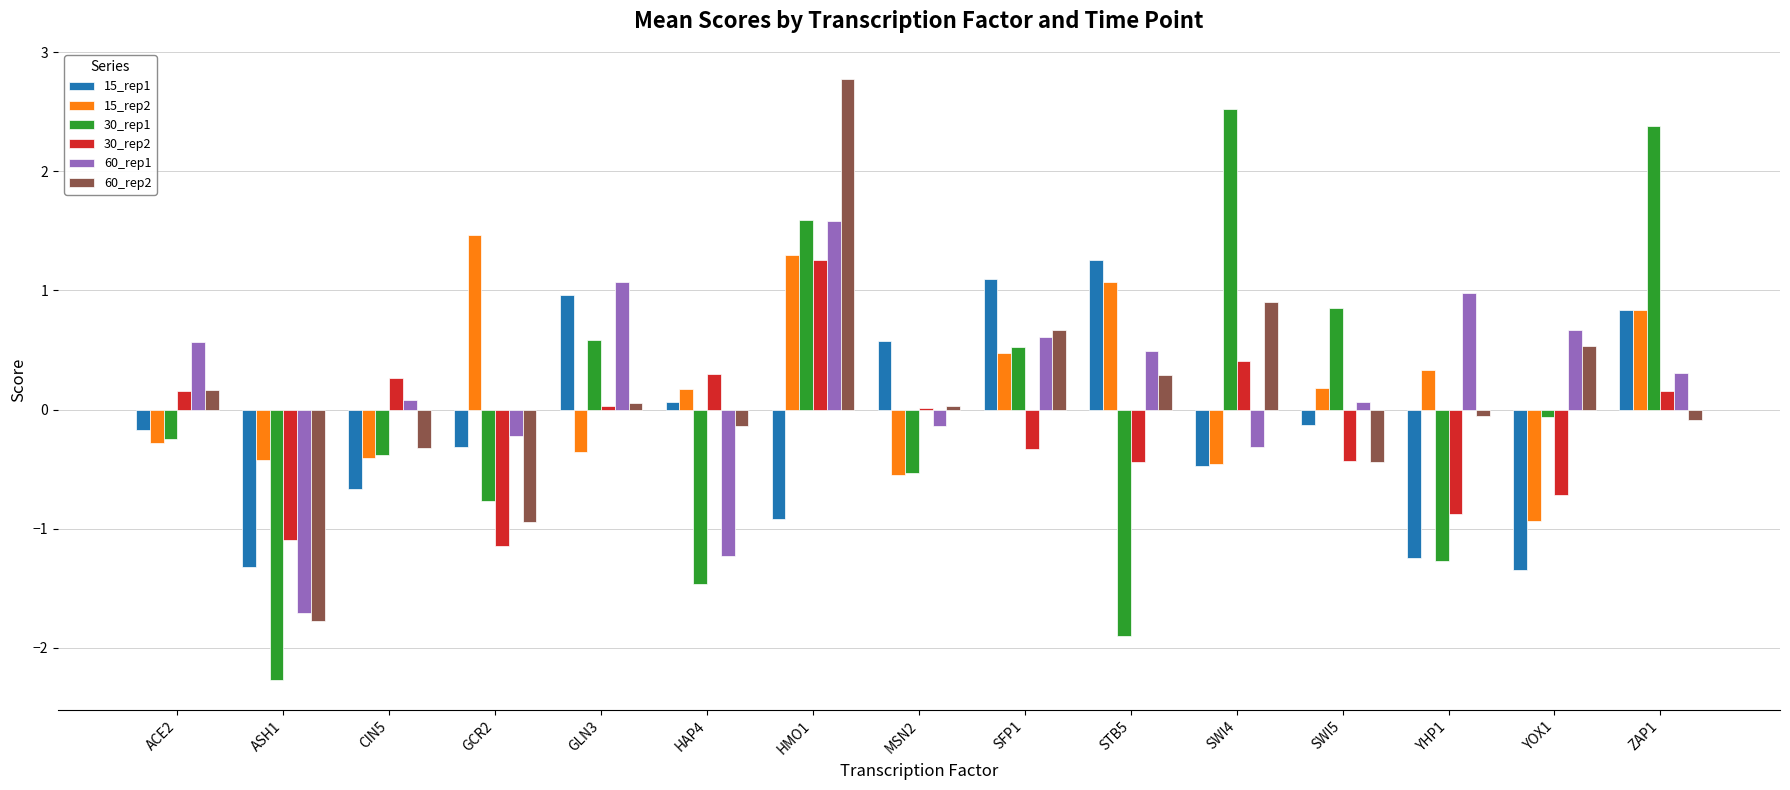

Which series changed the most between GLN3 and YHP1?

15_rep1